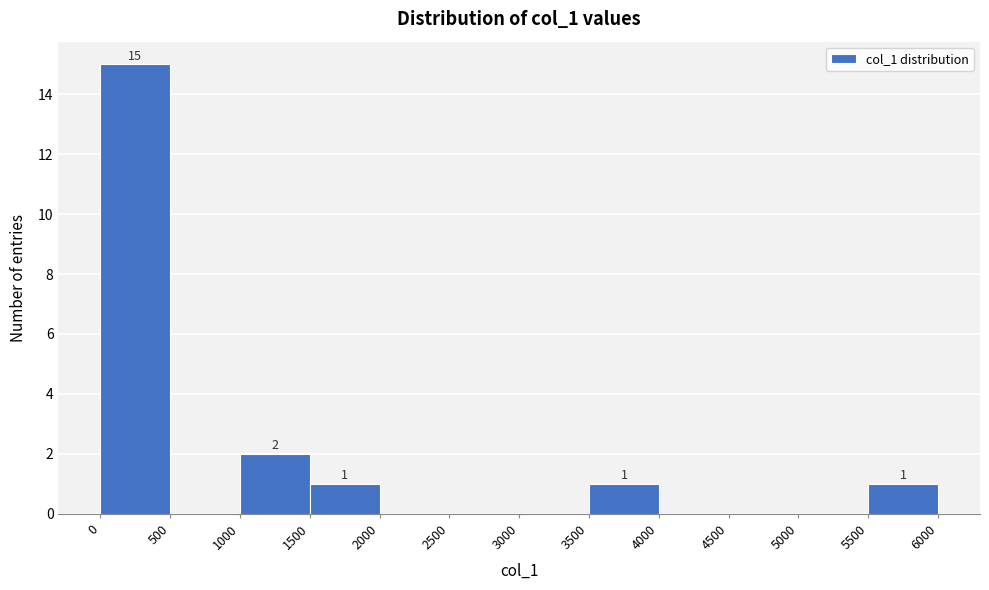

Which range on the x-axis has the tallest bar?

0 to 500